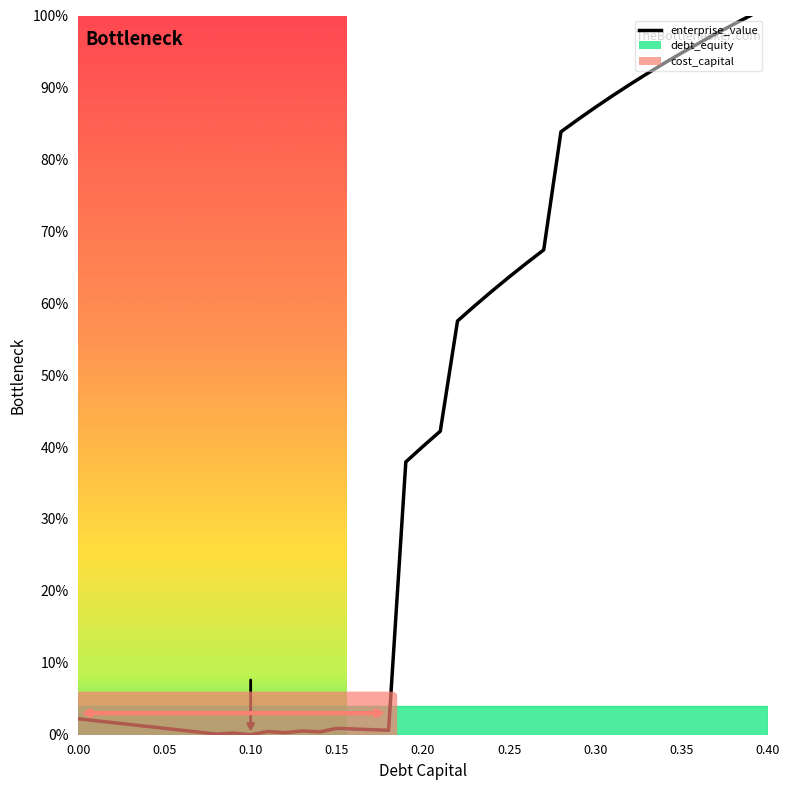

What is the label of the 16th point from the left?

0.15